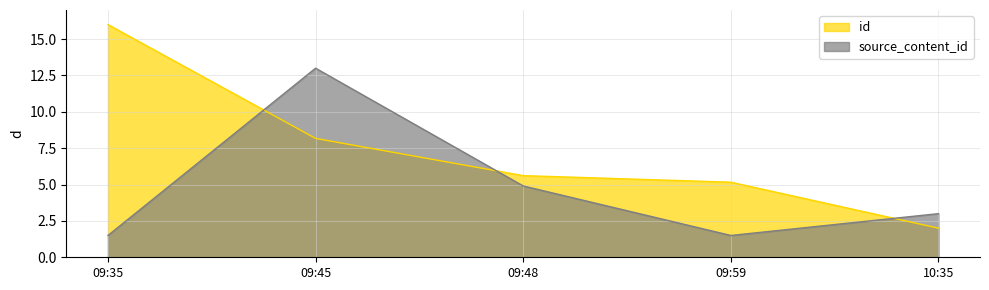

What is the smallest value displayed?

1.5